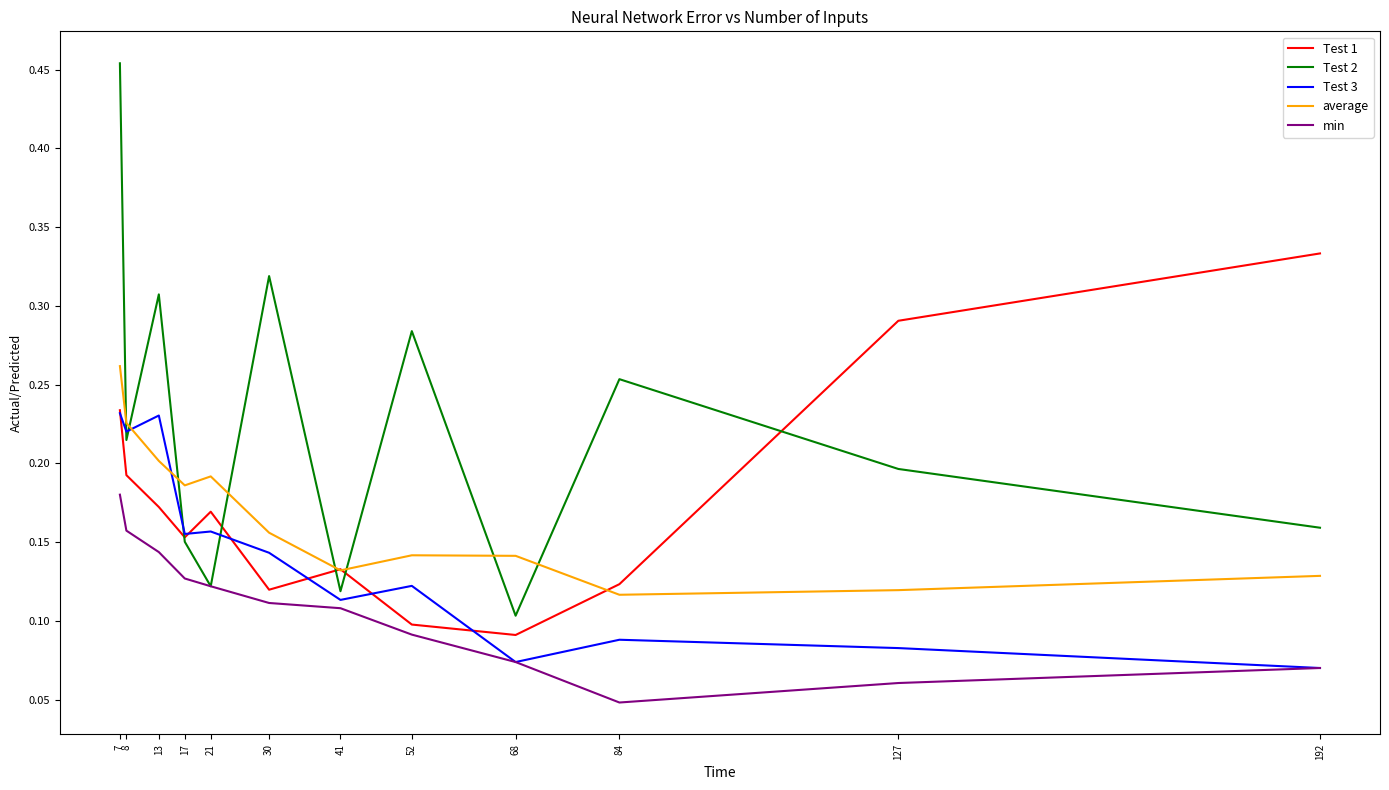

The value of average at 127 is 0.1. True or false?

True